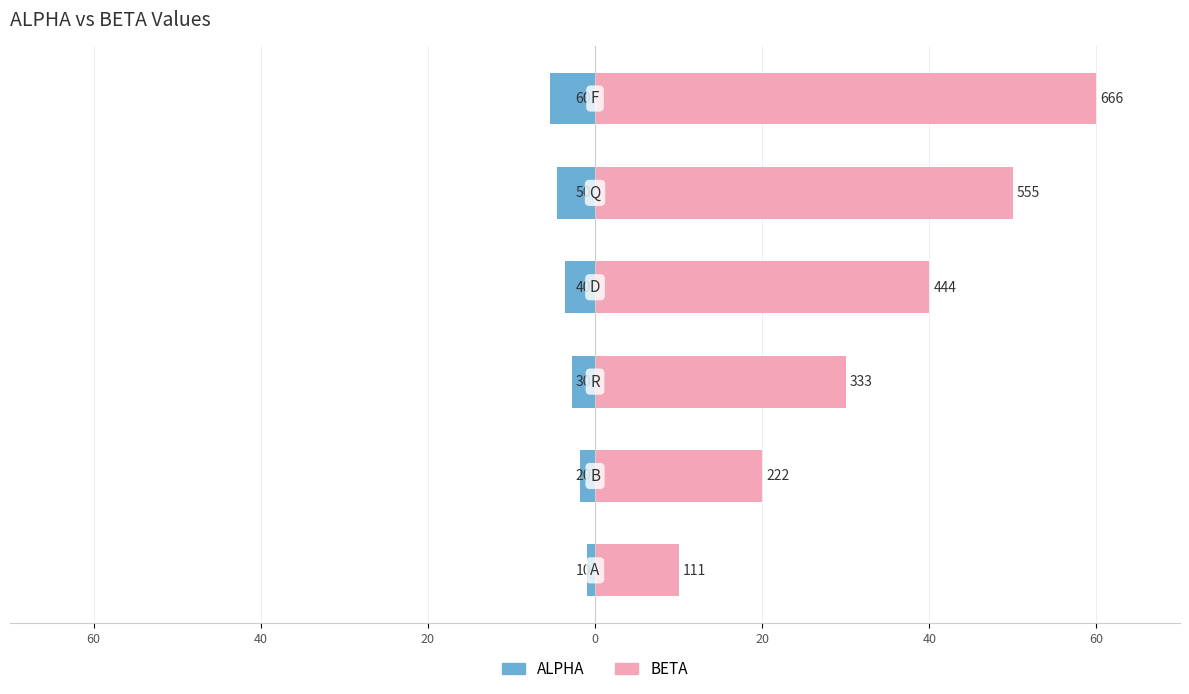

List the series in order of their overall mean, highest first.

BETA, ALPHA